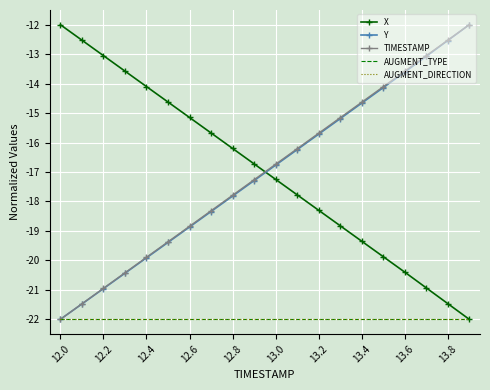

How many lines are shown in the chart?

5